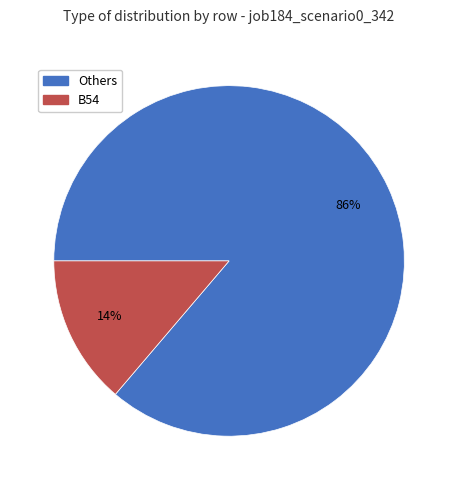

Does any single category account for the majority?

Yes